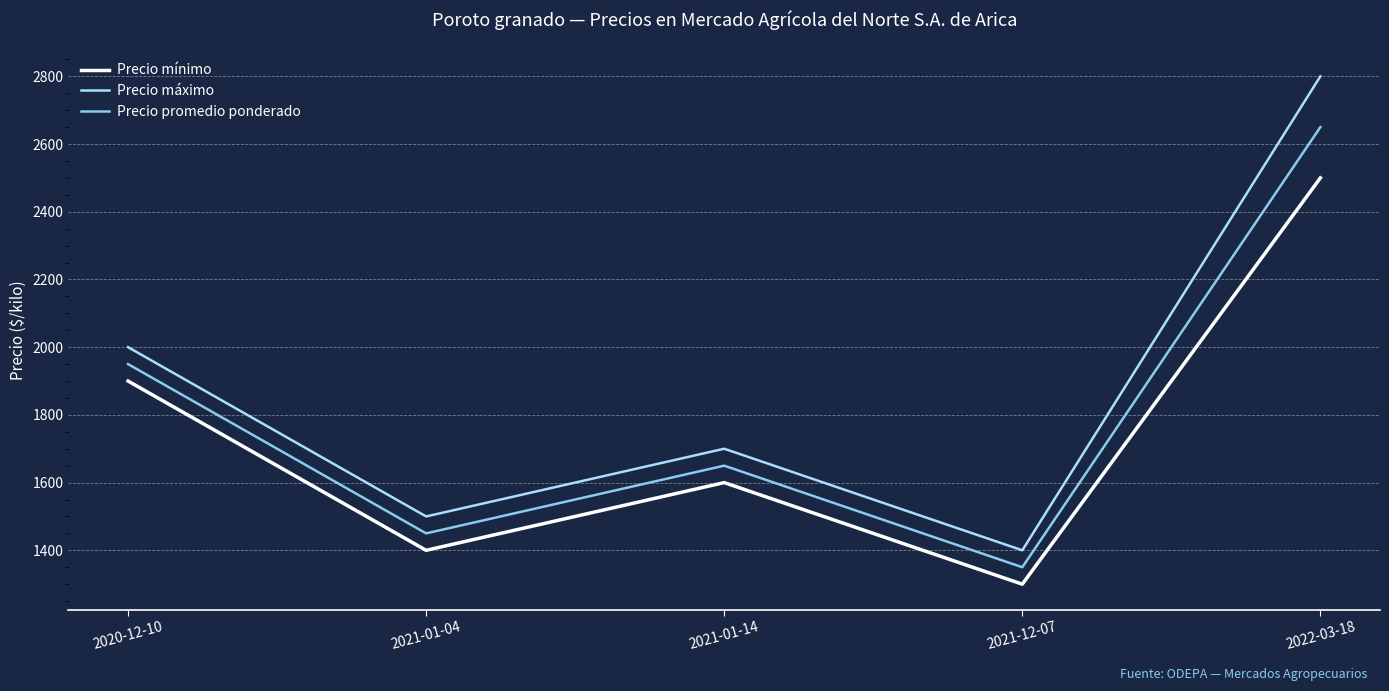

Which series has the widest spread of values?

Precio máximo